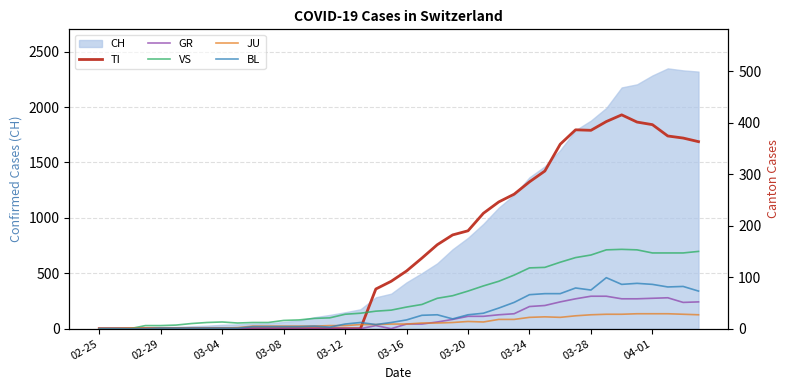

Between 39 and 10, which is larger?

39